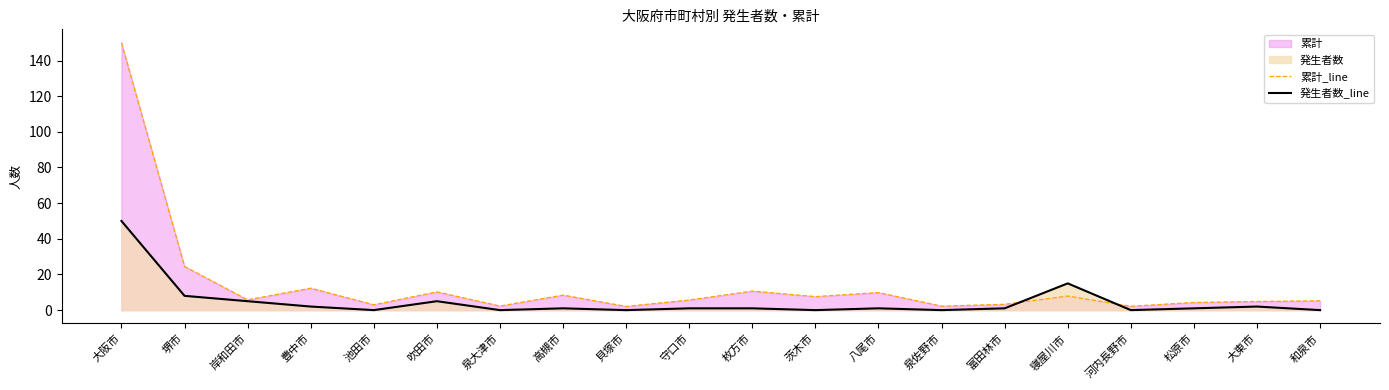

At how many categories does at least one series exceed 21?

2